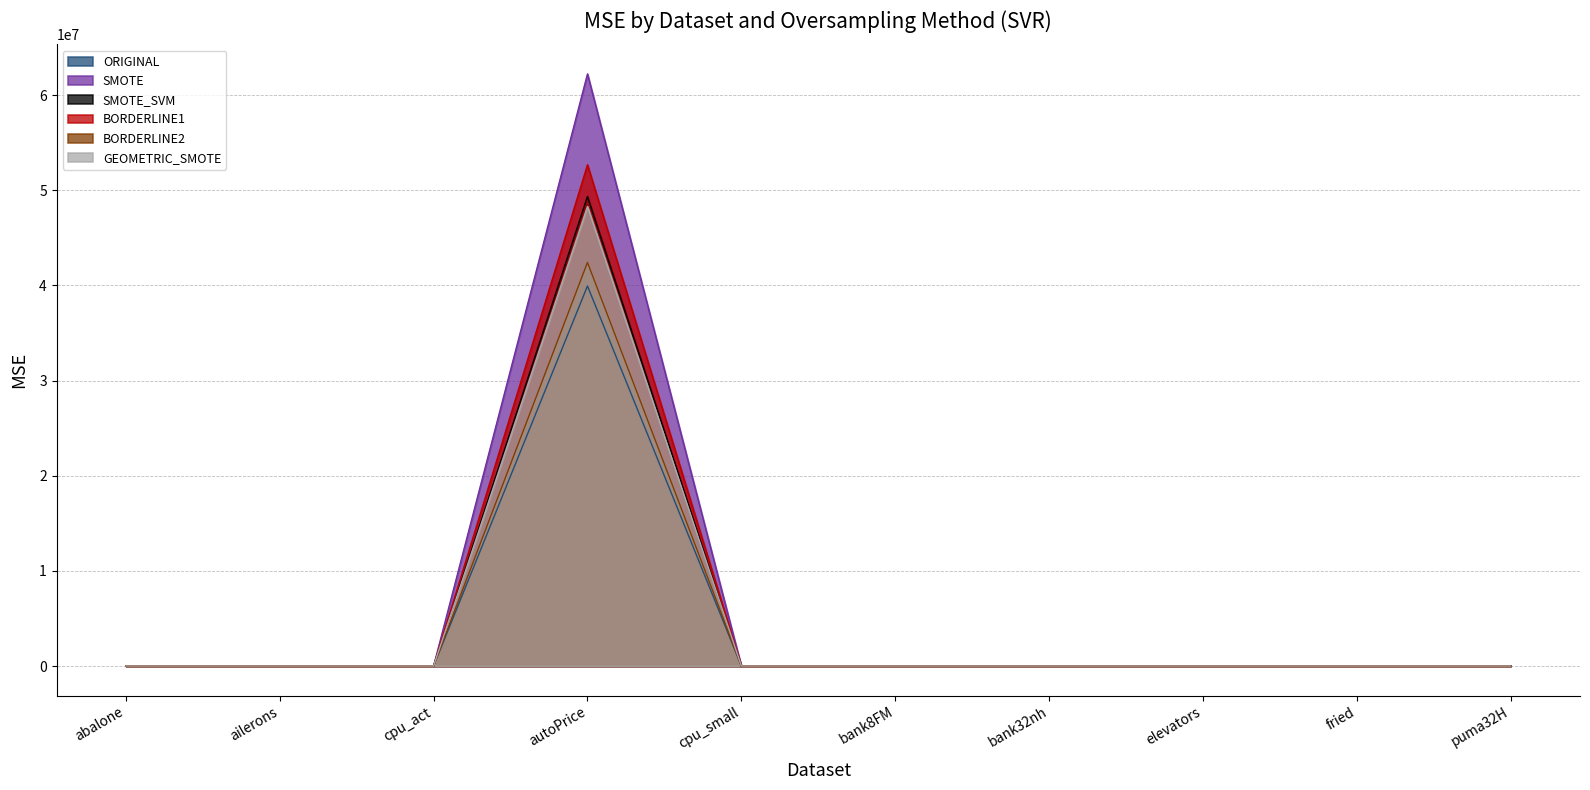

Rank the series at elevators from lowest to highest value.

GEOMETRIC_SMOTE, ORIGINAL, SMOTE, BORDERLINE1, BORDERLINE2, SMOTE_SVM